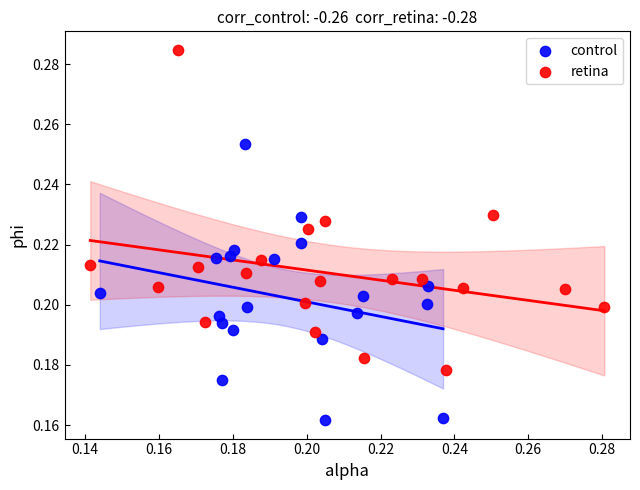

Which series reaches the minimum Y coordinate?

control